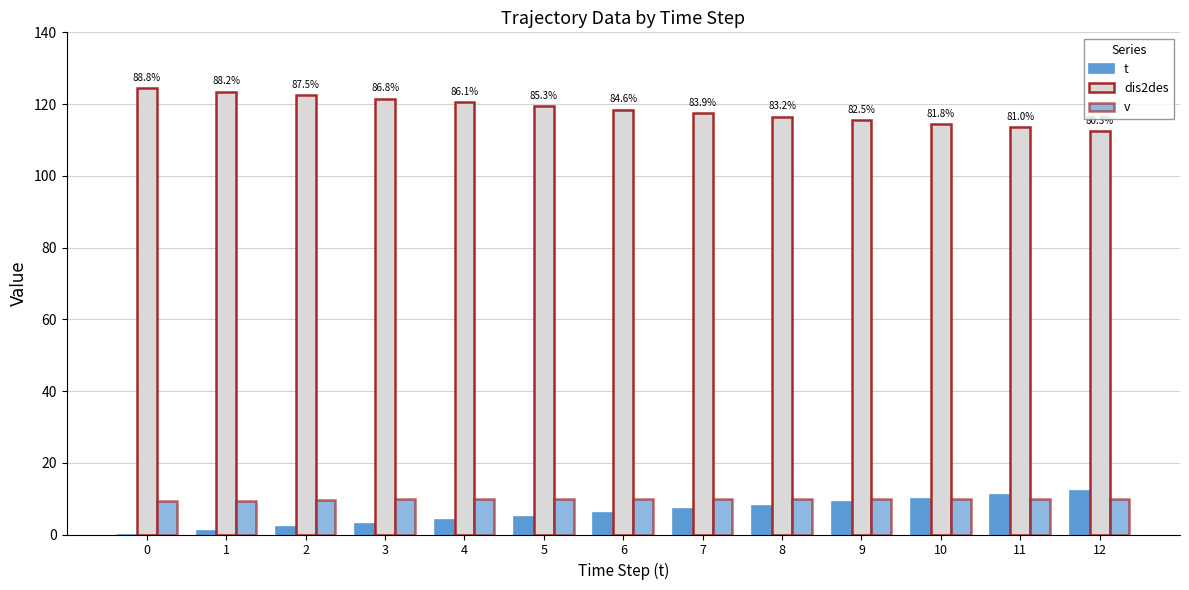

At how many categories does at least one series exceed 106?

13